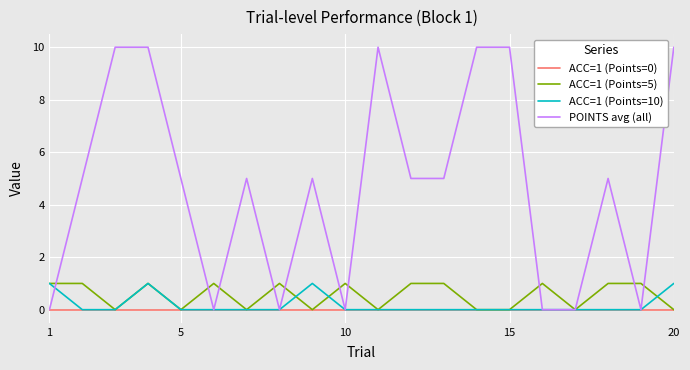

Which series has the widest spread of values?

POINTS avg (all)